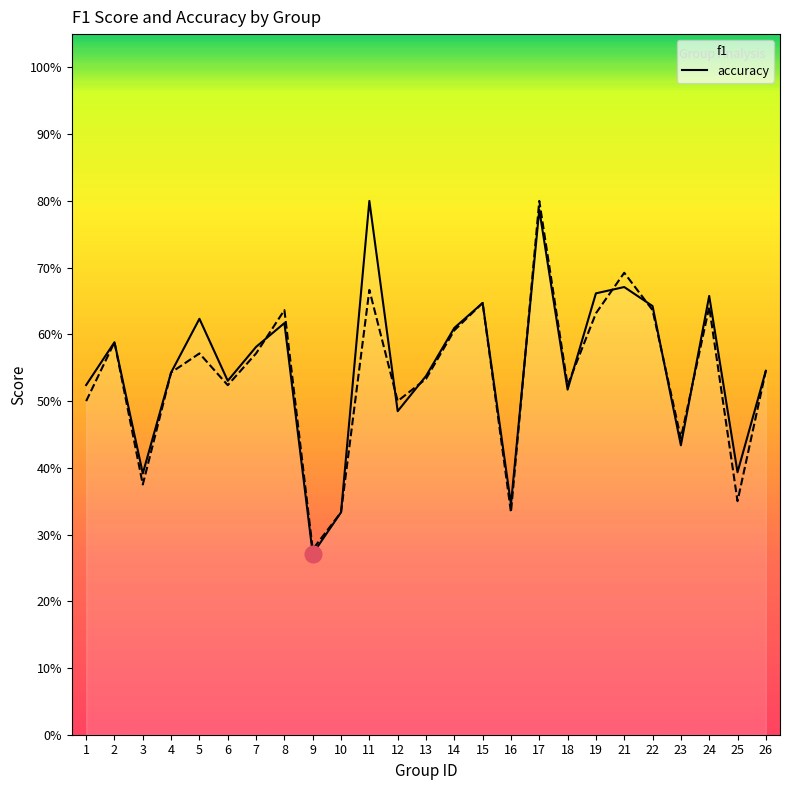

What is the total value across all series at 15?

1.3